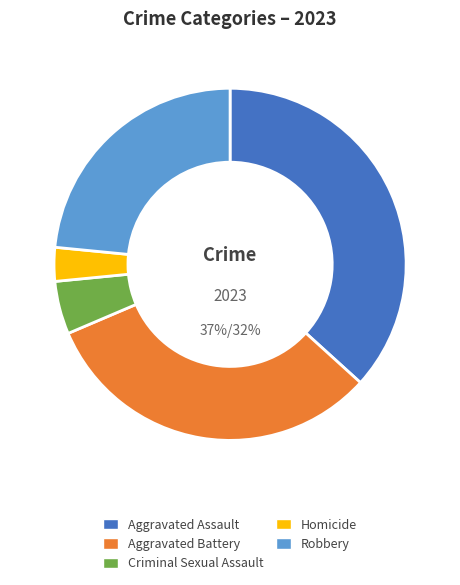

Rank the categories by value from lowest to highest.

Homicide, Criminal Sexual Assault, Robbery, Aggravated Battery, Aggravated Assault